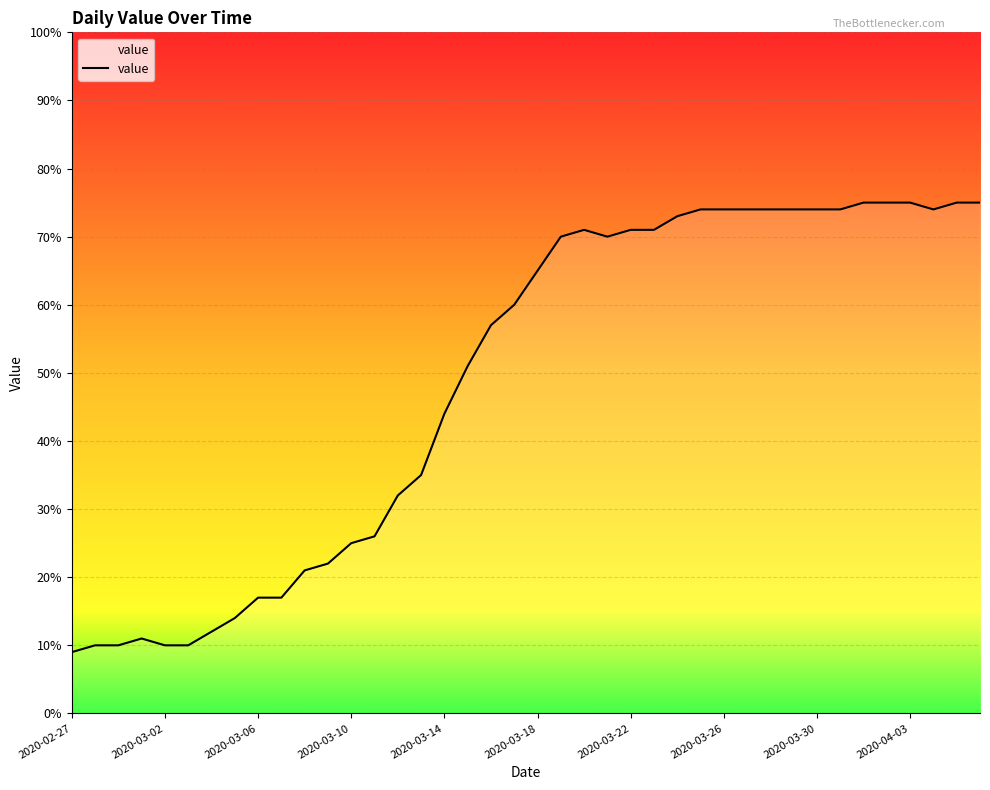

What is the difference between the maximum and minimum values?

66